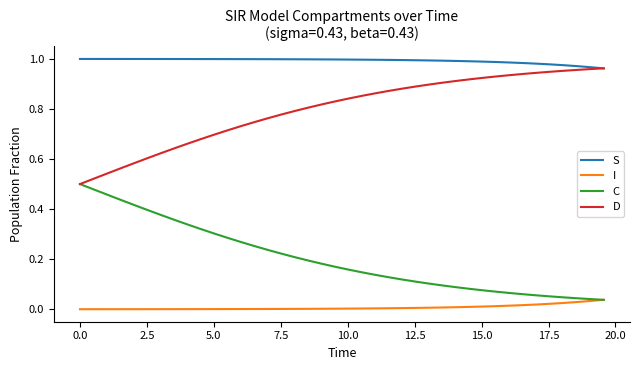

Which series has the largest total across all categories?

S